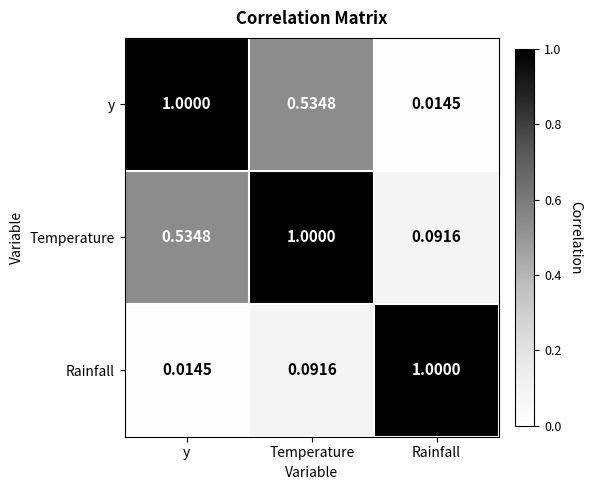

Rank the series at y from lowest to highest value.

Rainfall, Temperature, y